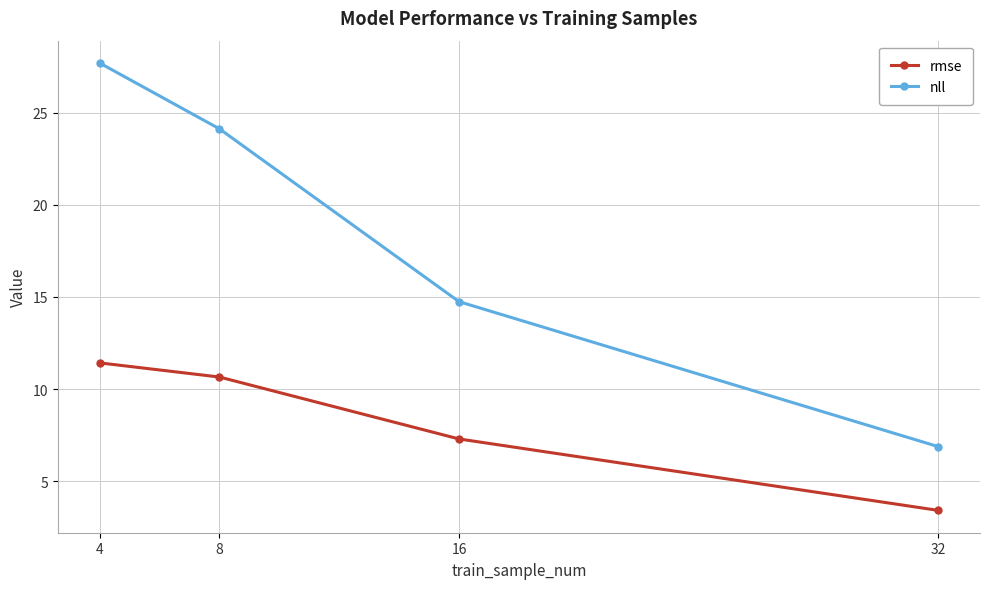

Which series has the widest spread of values?

nll